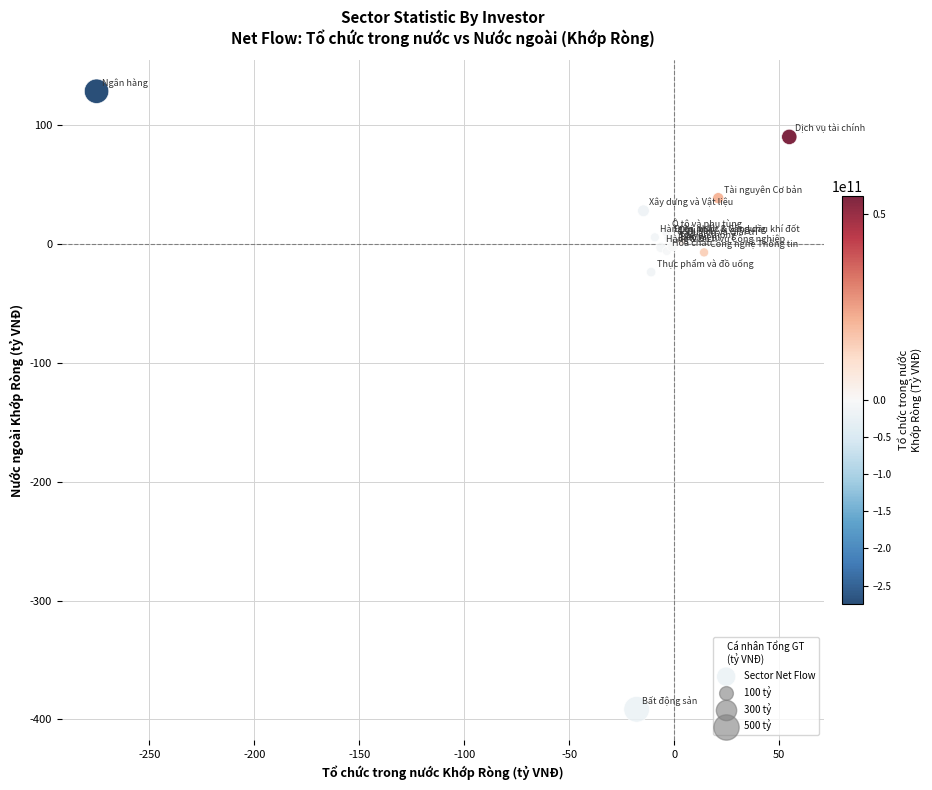

What Y value in the scatter plot is closest to -131?

-23.7